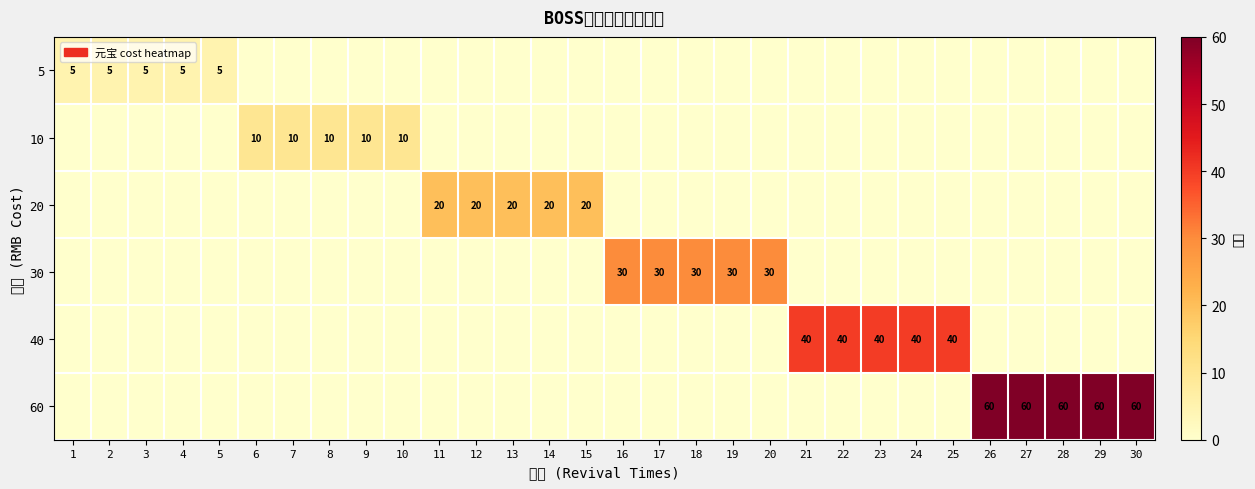

At which label does row_1 reach its minimum?

1